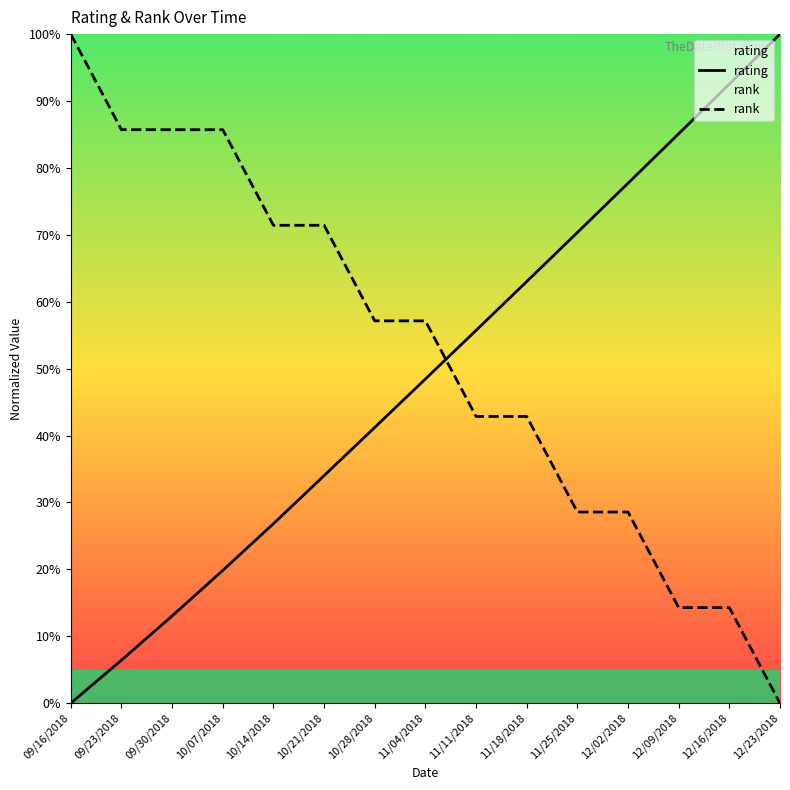

Reading left to right, what are all the values shown in this chart?

rating: 09/16/2018=0.0	09/23/2018=6.4	09/30/2018=13.0	10/07/2018=19.8	10/14/2018=26.8	10/21/2018=34.0	10/28/2018=41.2	11/04/2018=48.5	11/11/2018=55.7	11/18/2018=63.0	11/25/2018=70.3	12/02/2018=77.7	12/09/2018=85.1	12/16/2018=92.5	12/23/2018=100.0
rank: 09/16/2018=100.0	09/23/2018=85.7	09/30/2018=85.7	10/07/2018=85.7	10/14/2018=71.4	10/21/2018=71.4	10/28/2018=57.1	11/04/2018=57.1	11/11/2018=42.9	11/18/2018=42.9	11/25/2018=28.6	12/02/2018=28.6	12/09/2018=14.3	12/16/2018=14.3	12/23/2018=0.0